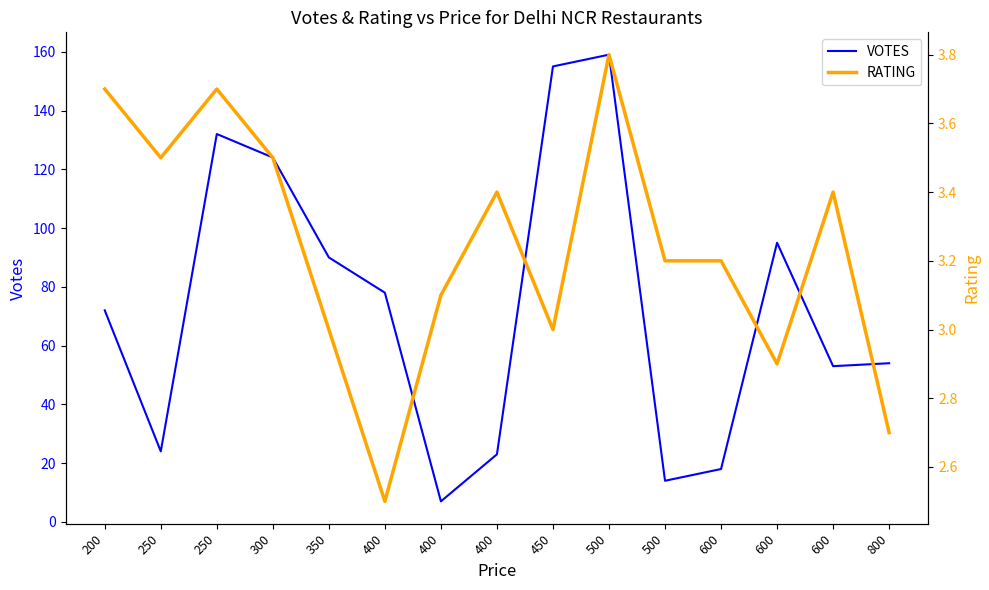

The value of VOTES at 800 is 34.9. True or false?

False